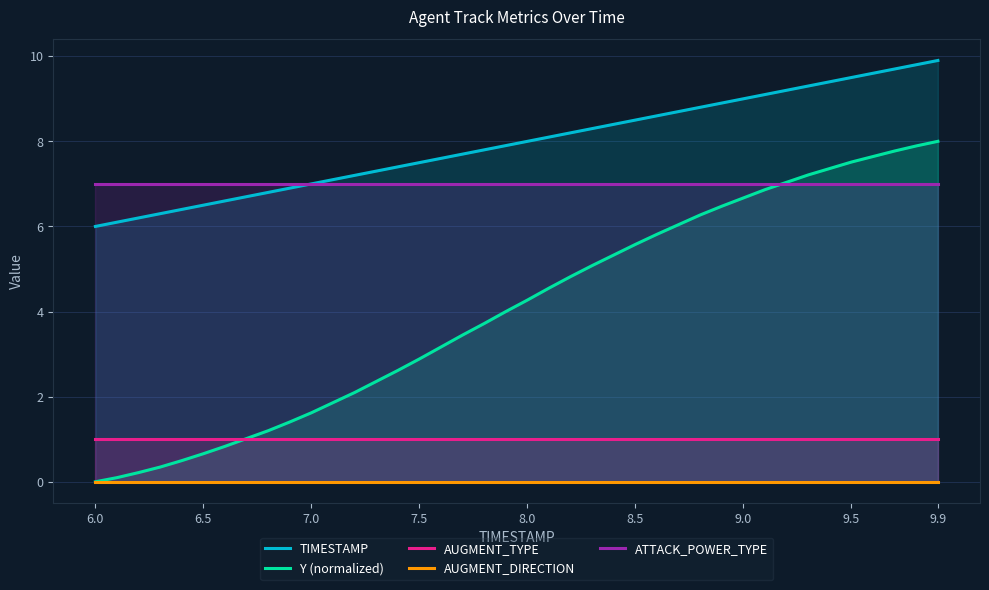

What is the lowest value of the AUGMENT_TYPE series?

1.0